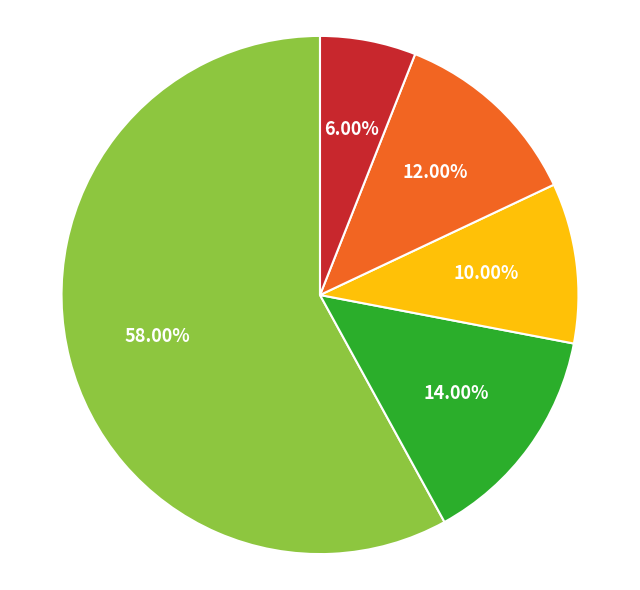

Does any single category account for the majority?

Yes